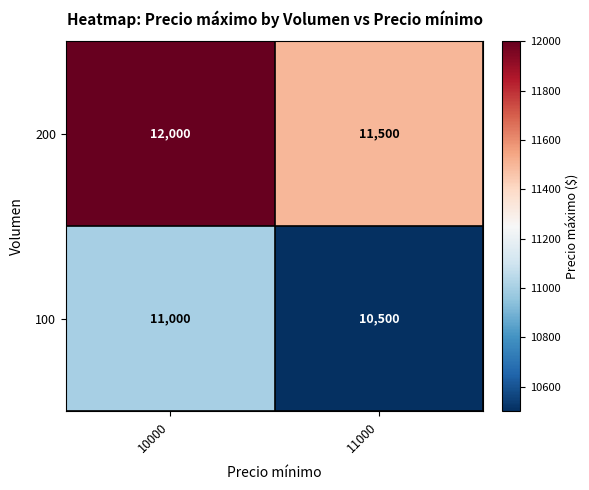

Rank the series at 11000 from highest to lowest value.

200, 100